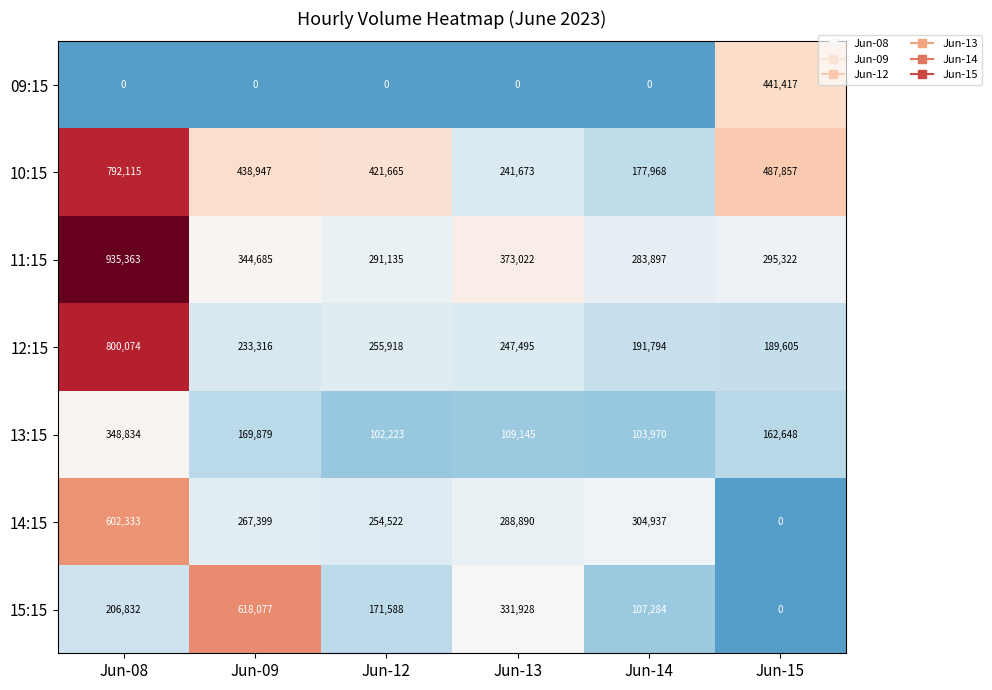

What is the difference between the maximum and second lowest values in the 11:15 series?

644228